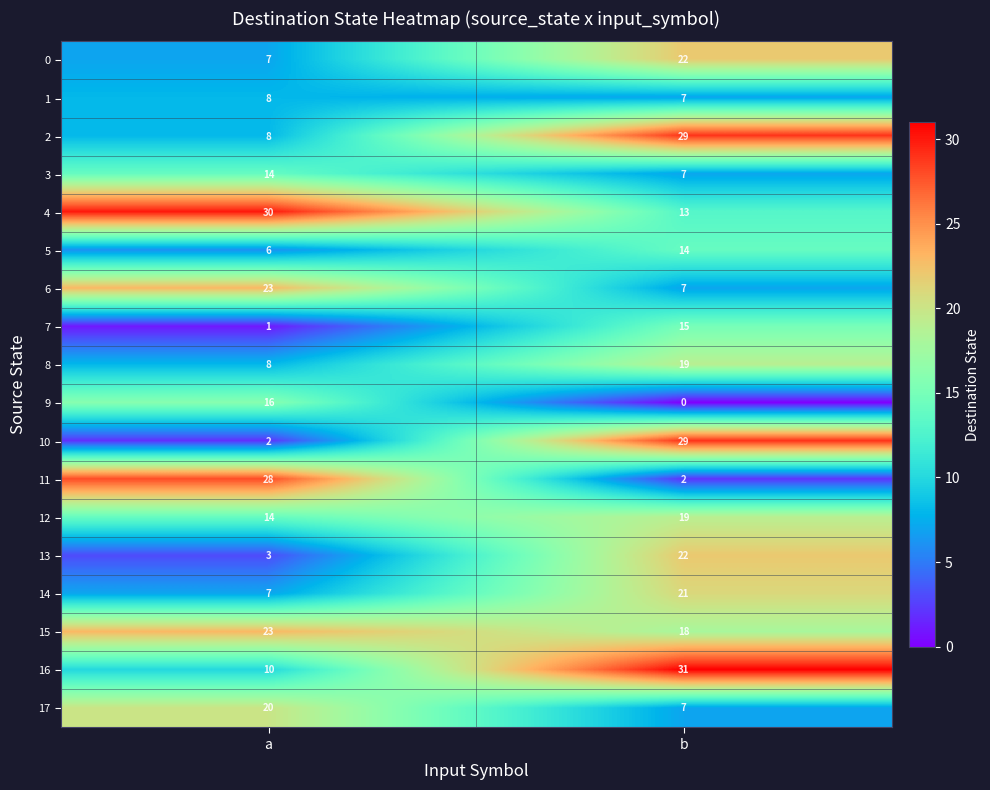

What is the greatest value displayed?

31